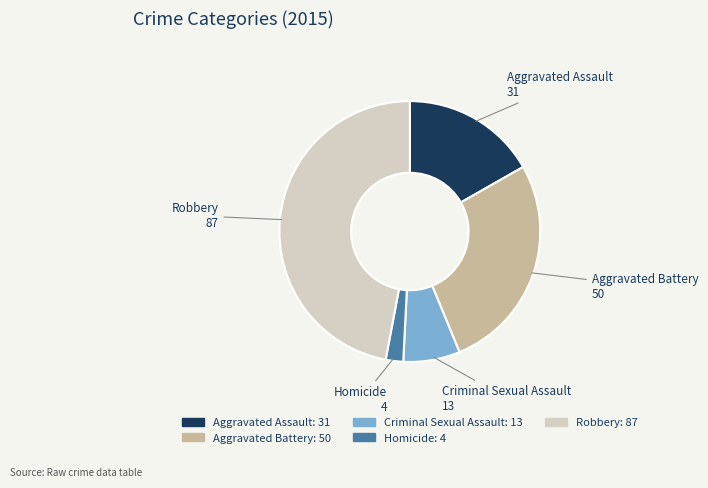

Which slice is the smallest?

Homicide